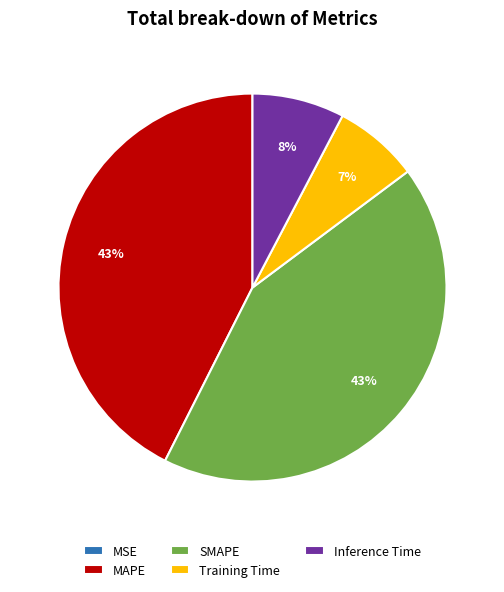

To the nearest percent, what portion does Training Time represent?

7%